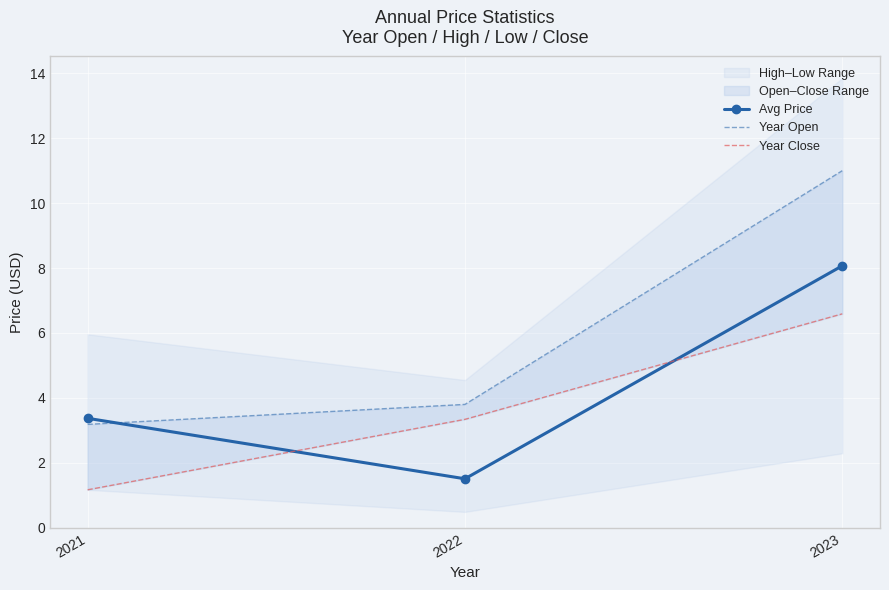

Reading left to right, what are all the values shown in this chart?

Avg Price: 2021=3.4	2022=1.5	2023=8.1
Year Open: 2021=3.2	2022=3.8	2023=11.0
Year Close: 2021=1.2	2022=3.3	2023=6.6